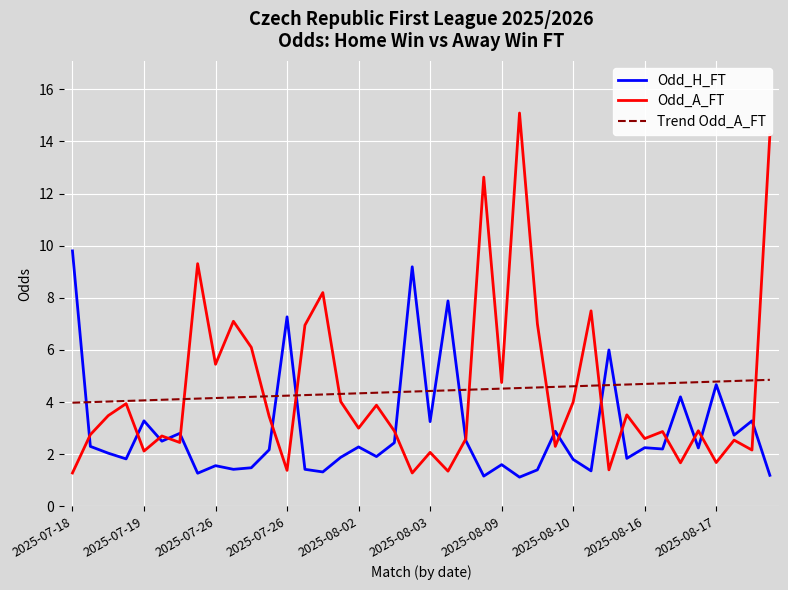

What is the minimum value for Odd_A_FT?

1.3